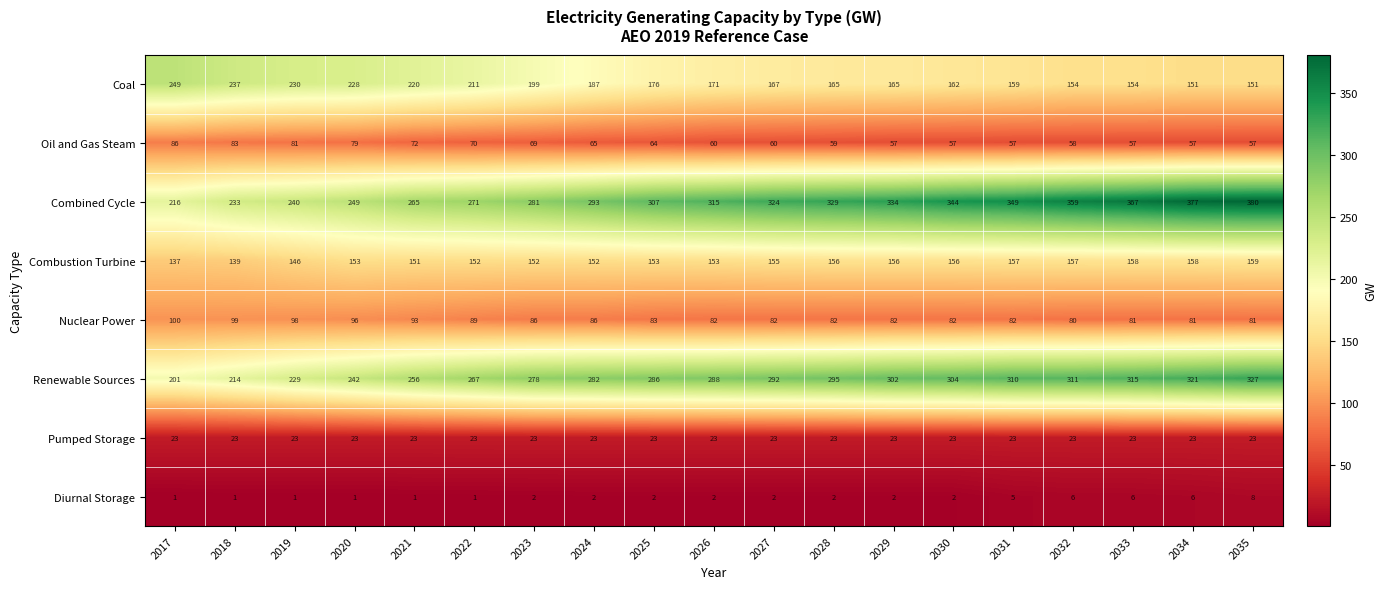

Read the Nuclear Power value at 2027, to the nearest 10.

80